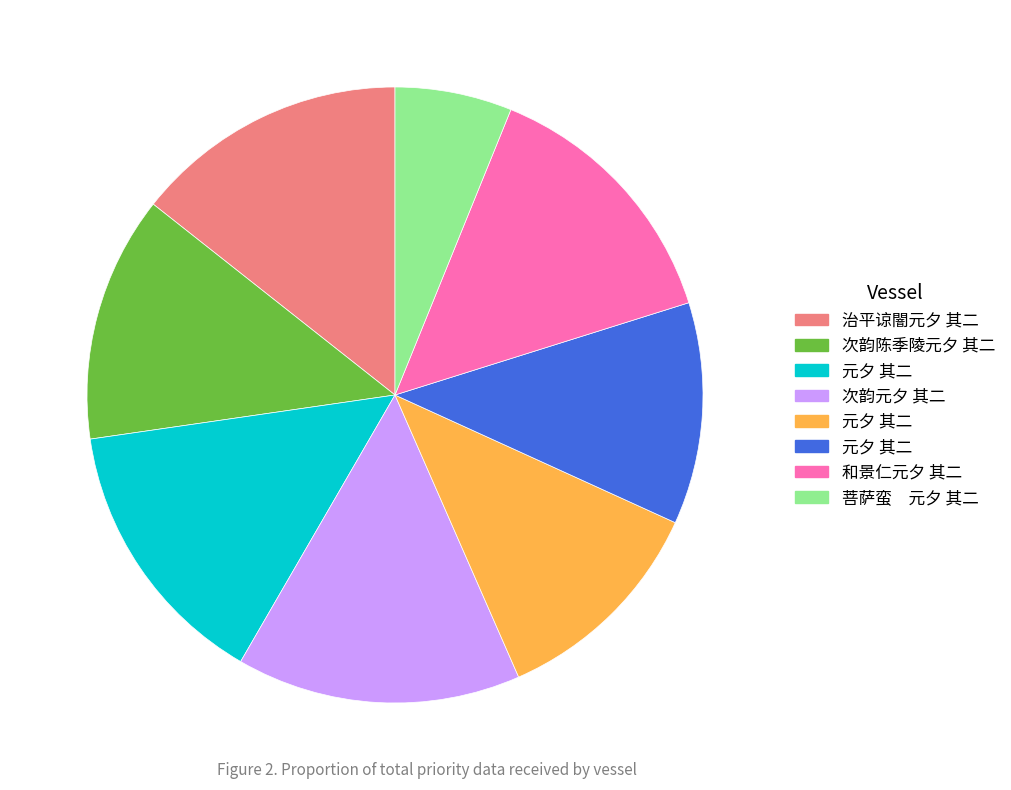

Is there a majority slice in this chart?

No